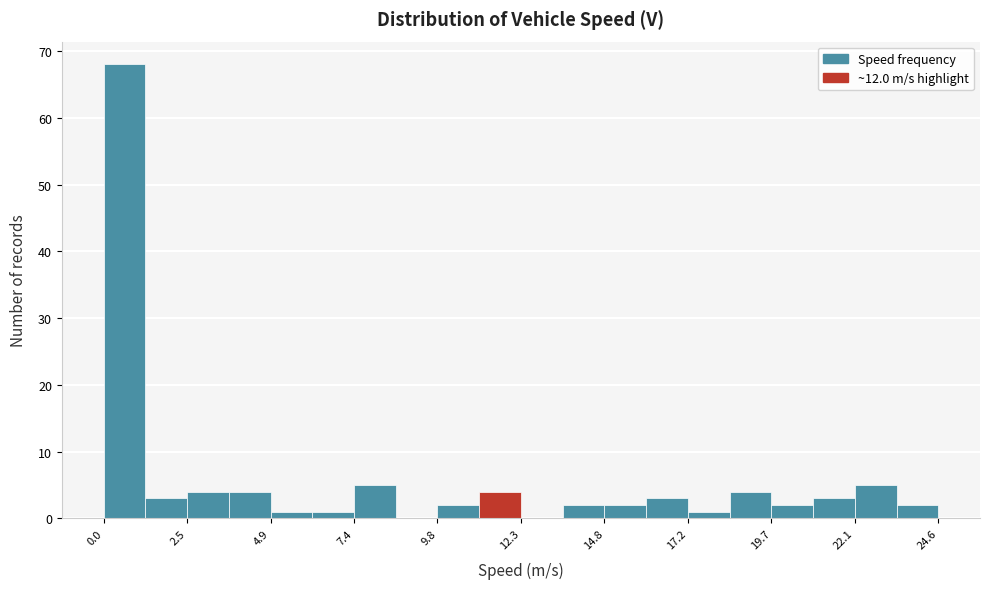

Read against the x-axis, roughly where is the centre of the tallest bar?

0.5